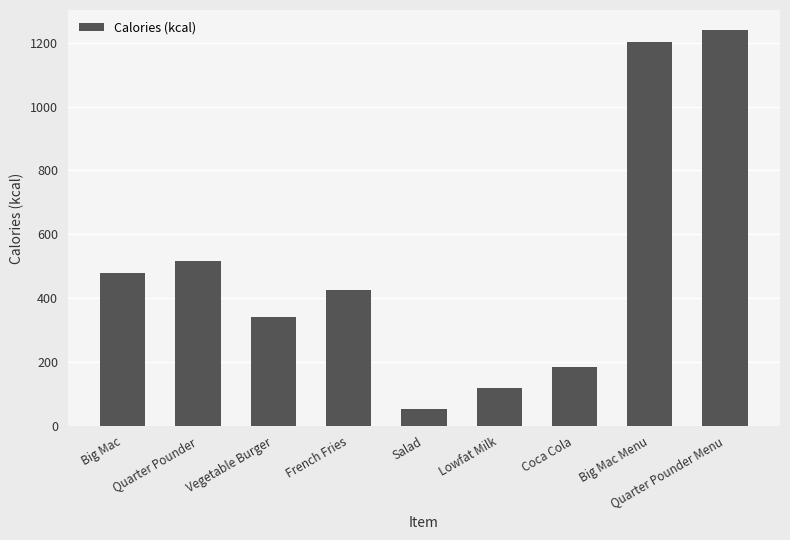

What is the smallest value displayed?

54.0